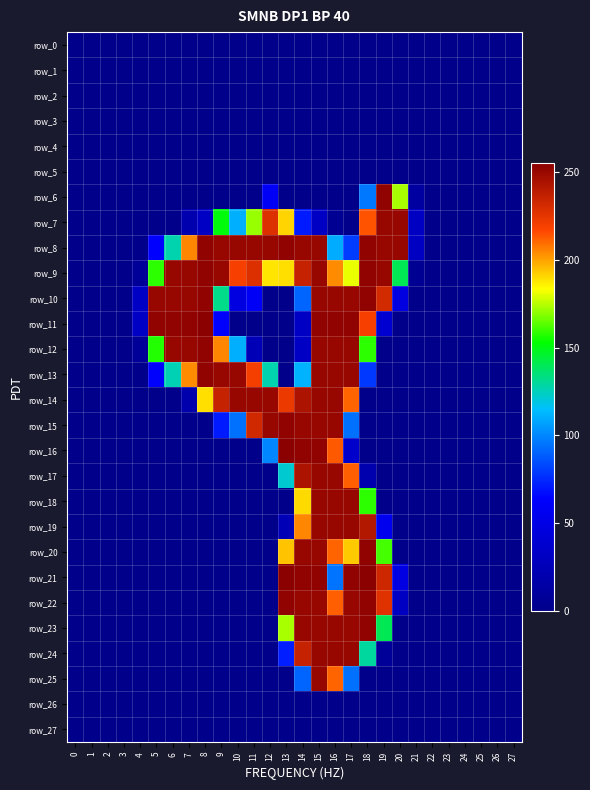

List the labels in order of row_17 value, smallest first.

0, 1, 2, 3, 4, 5, 6, 7, 8, 9, 10, 11, 12, 19, 20, 21, 22, 23, 24, 25, 26, 27, 18, 13, 17, 14, 15, 16